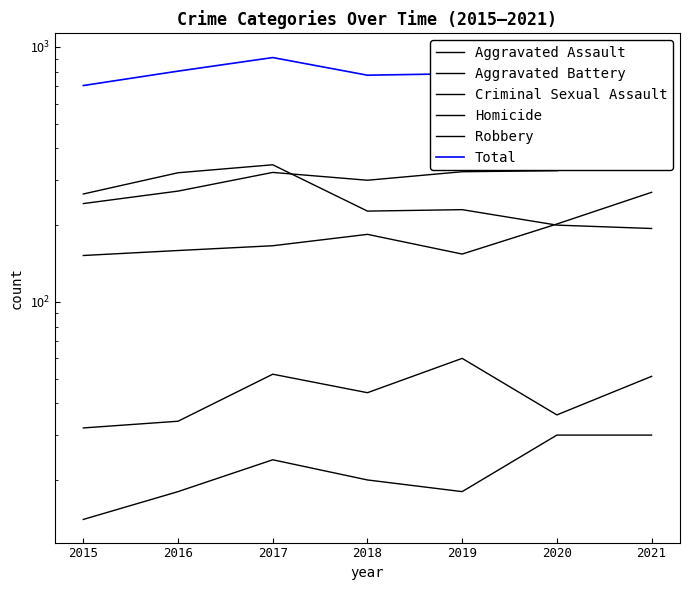

What is the spread (max minus min) of values at 2015?

692